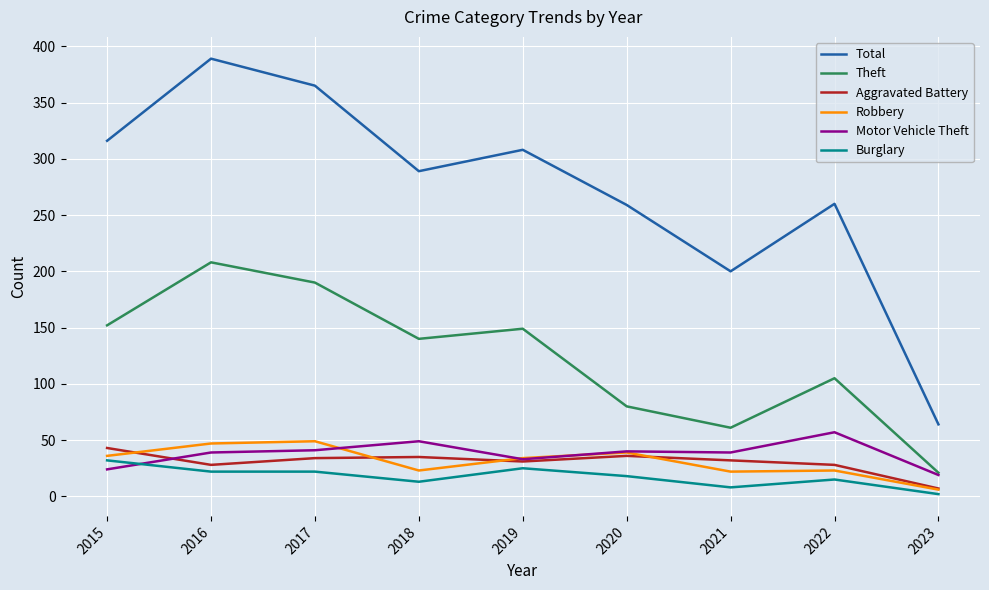

True or false: Aggravated Battery and Burglary cross at least once.

False